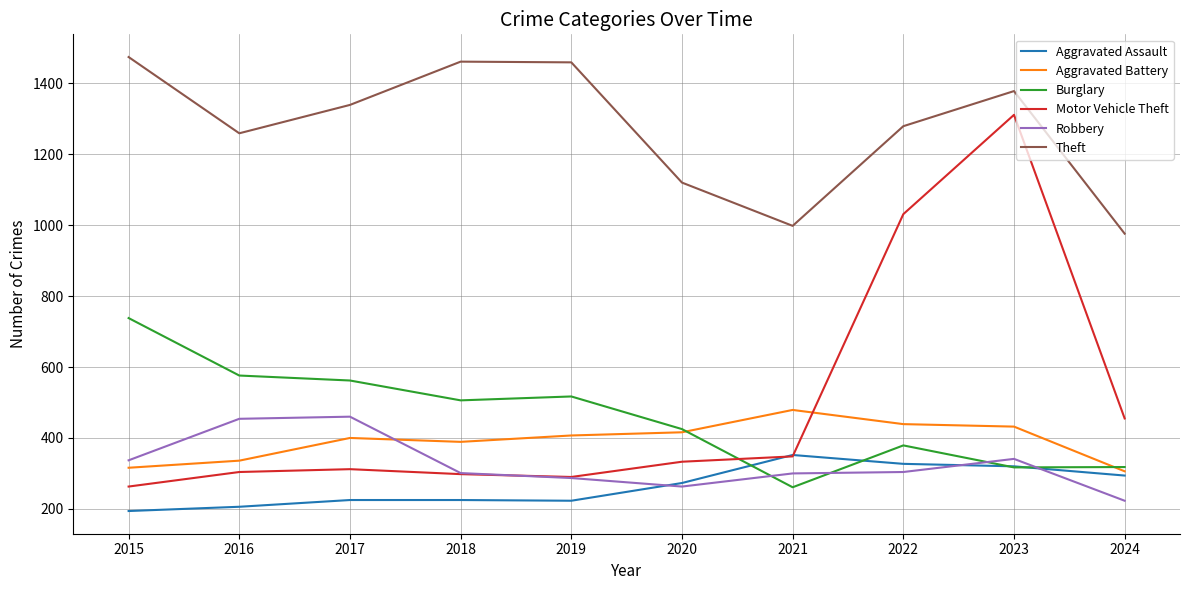

The value of Robbery at 2015 is 580. True or false?

False